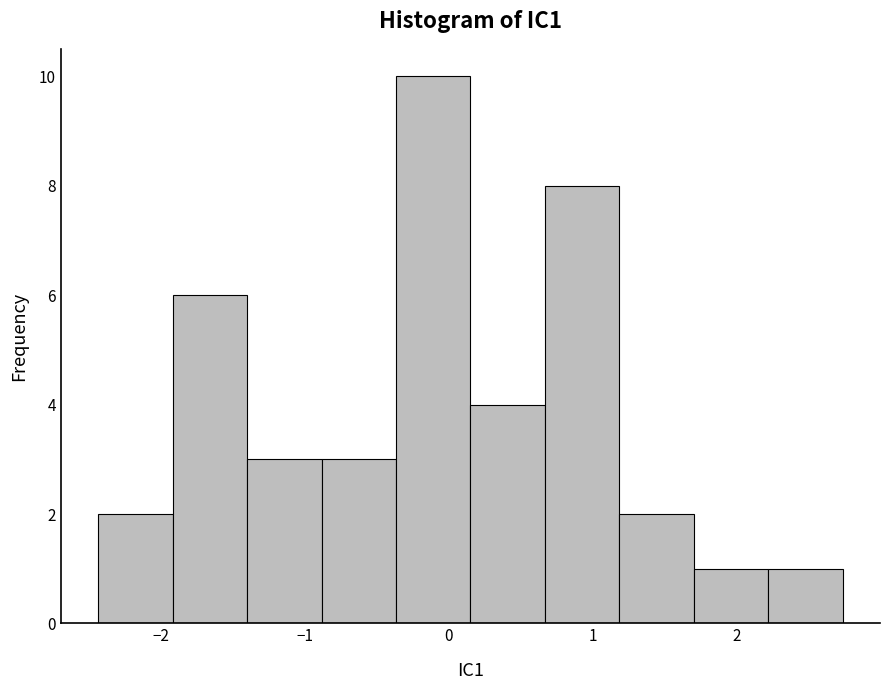

Over which range of the x-axis is the bar tallest?

-0.4 to 0.2